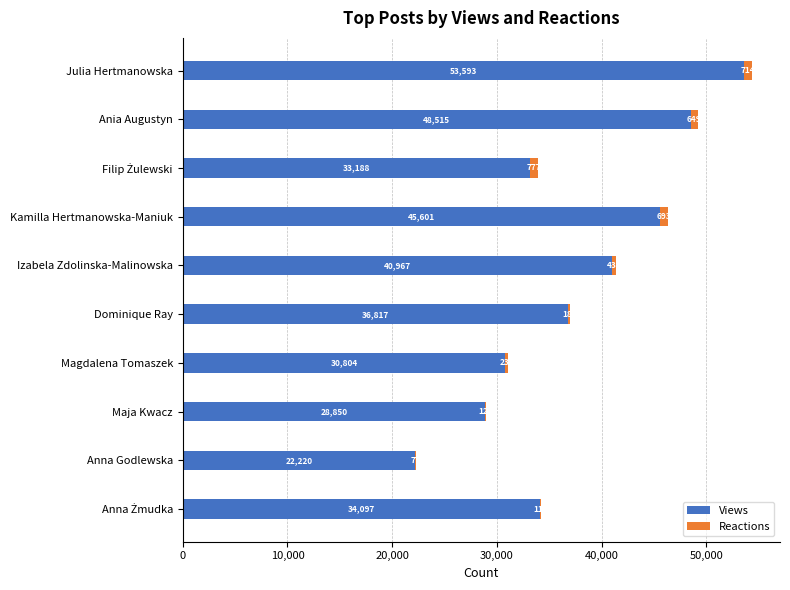

Where is Views nearest to the value 37906?

Dominique Ray